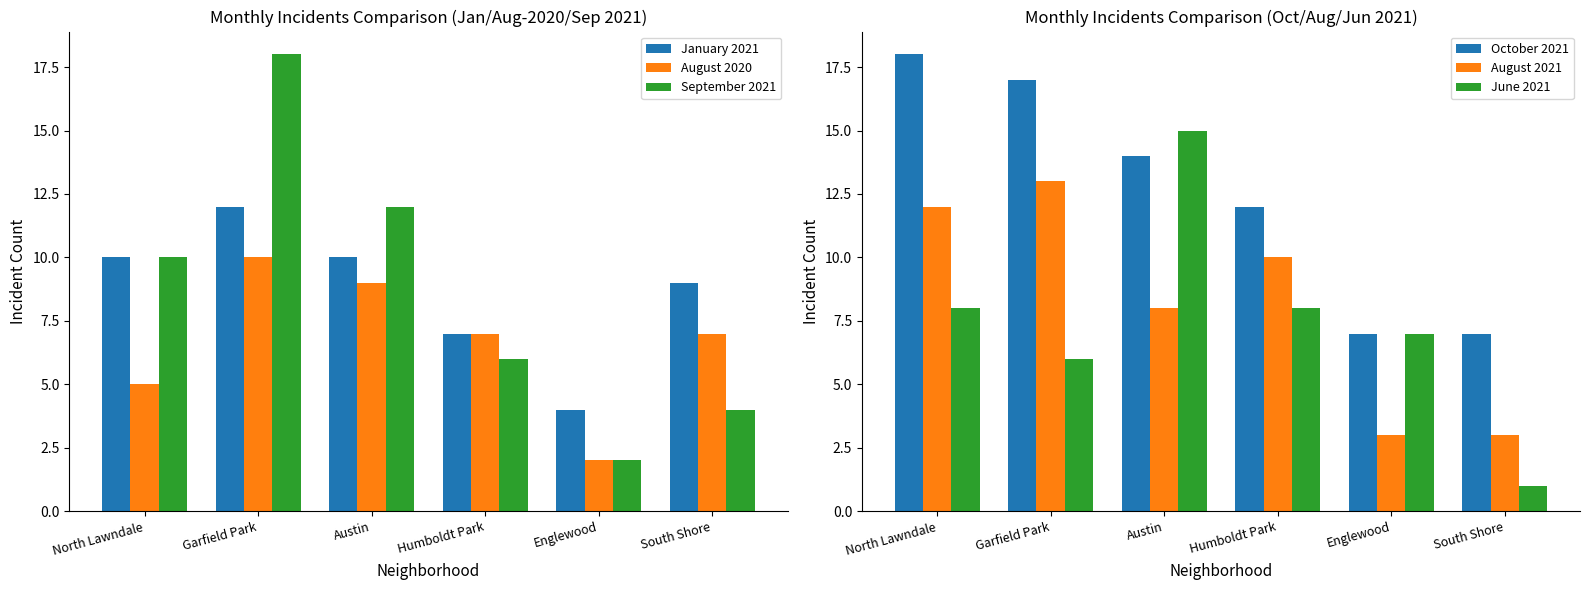

Between Humboldt Park and Garfield Park, which is larger?

Garfield Park